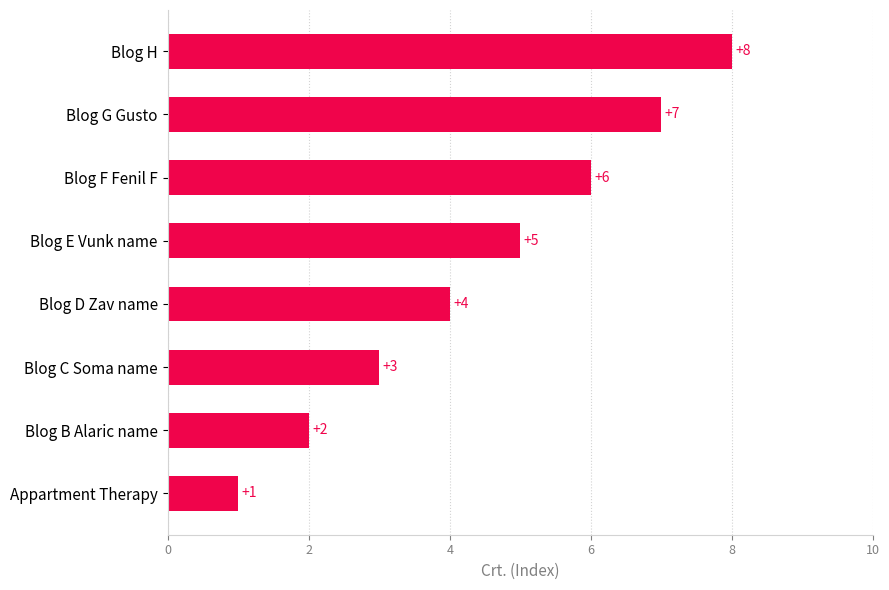

List the labels in order of value, smallest first.

Appartment Therapy, Blog B Alaric name, Blog C Soma name, Blog D Zav name, Blog E Vunk name, Blog F Fenil F, Blog G Gusto, Blog H